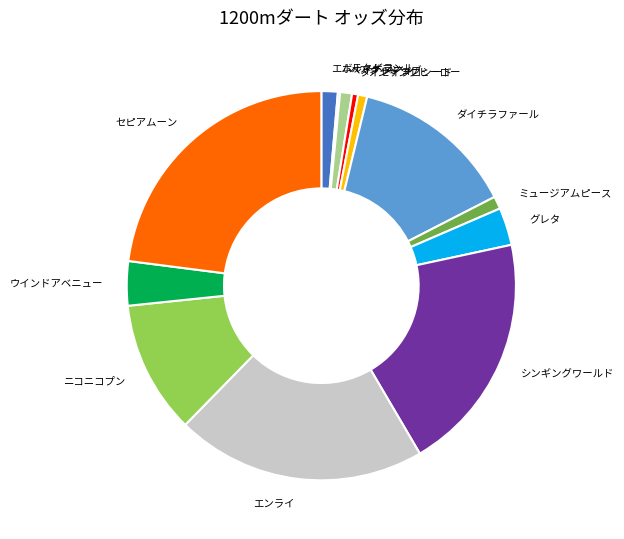

Is there any slice that represents more than half of the pie?

No